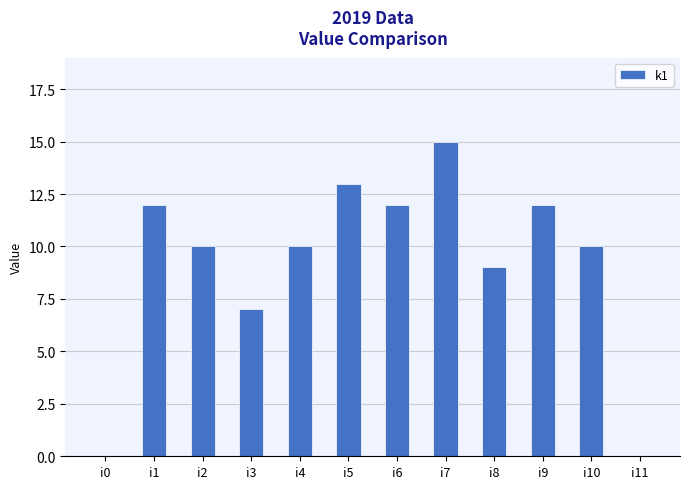

True or false: the data shows 19 at i6.

False